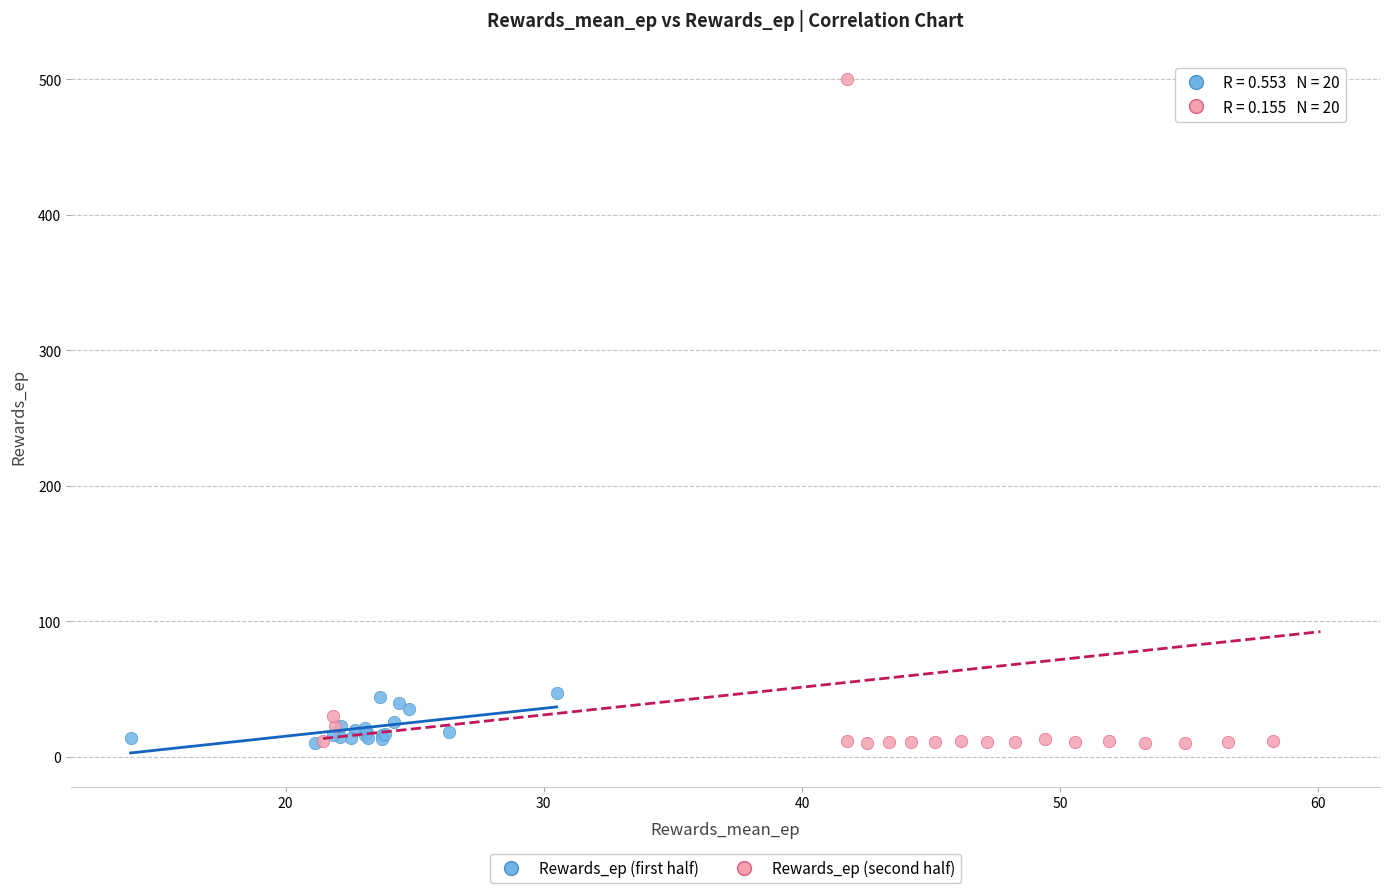

Which series reaches the maximum Y coordinate?

Rewards_ep (second half)